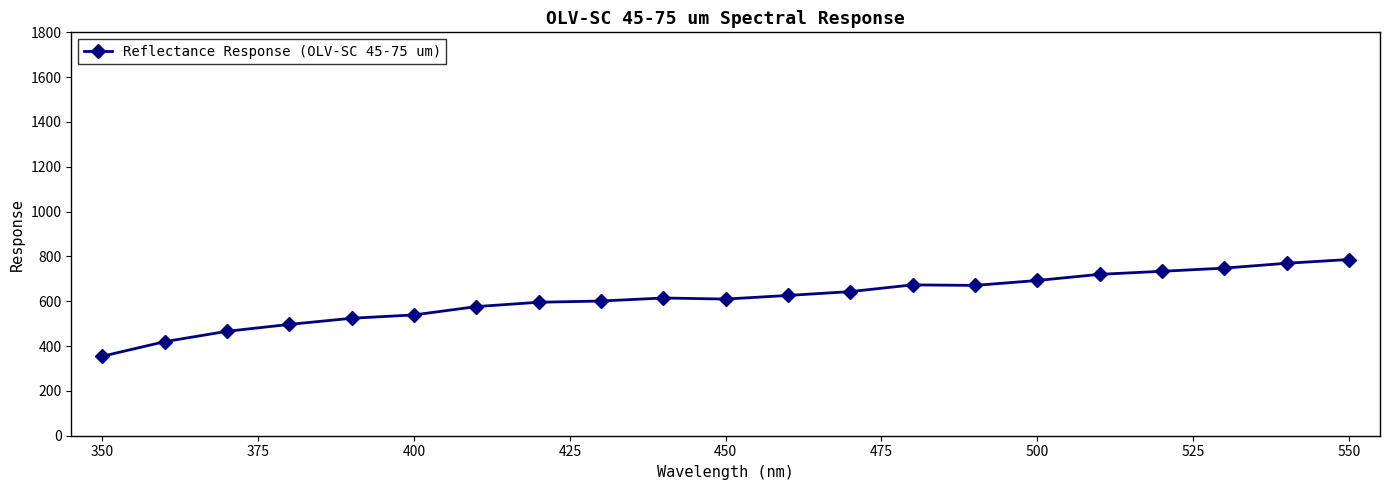

What is the difference between the maximum and minimum values?

431.5